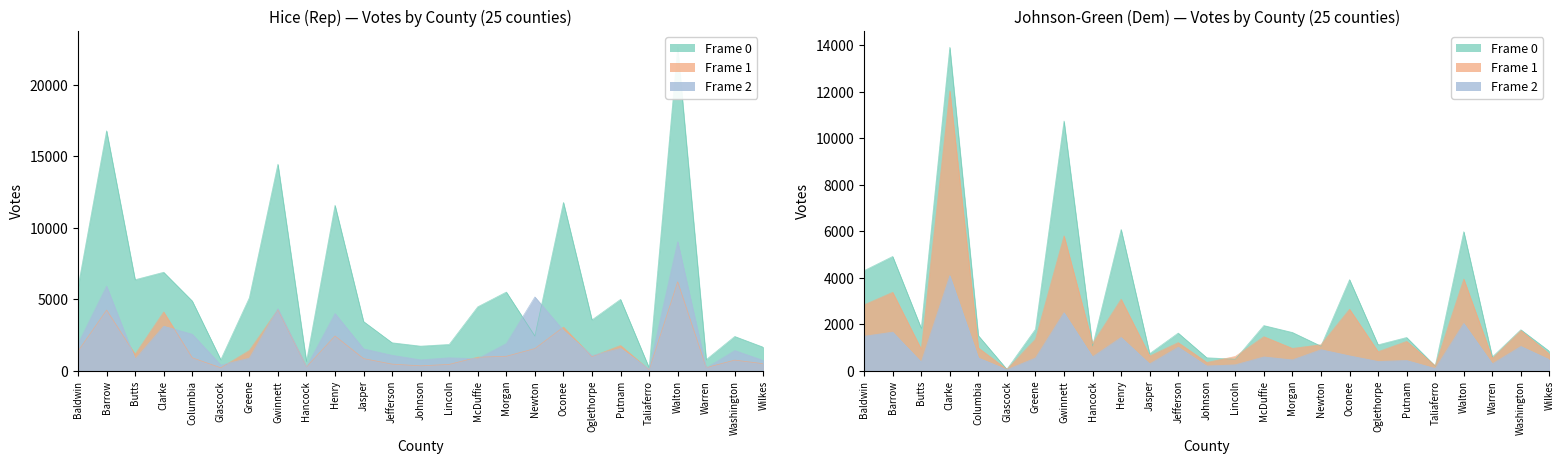

Which series has the largest total across all categories?

Hice Advanced